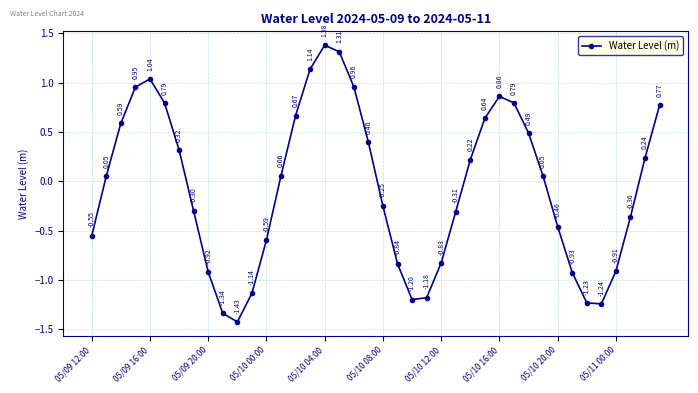

How many values are above zero?

21